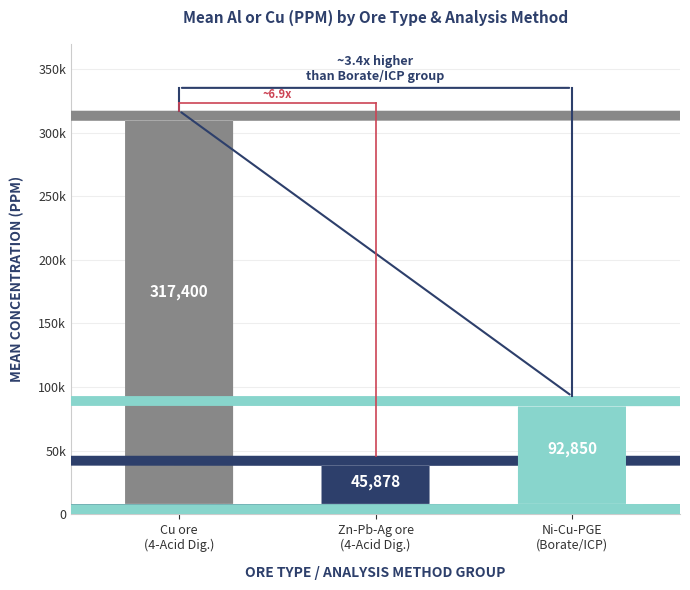

Which has a higher value, Zn-Pb-Ag ore
(4-Acid Dig.) or Ni-Cu-PGE
(Borate/ICP)?

Ni-Cu-PGE
(Borate/ICP)